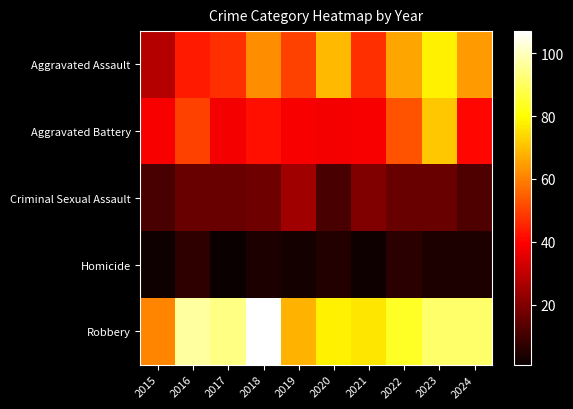

What is the greatest value displayed?

107